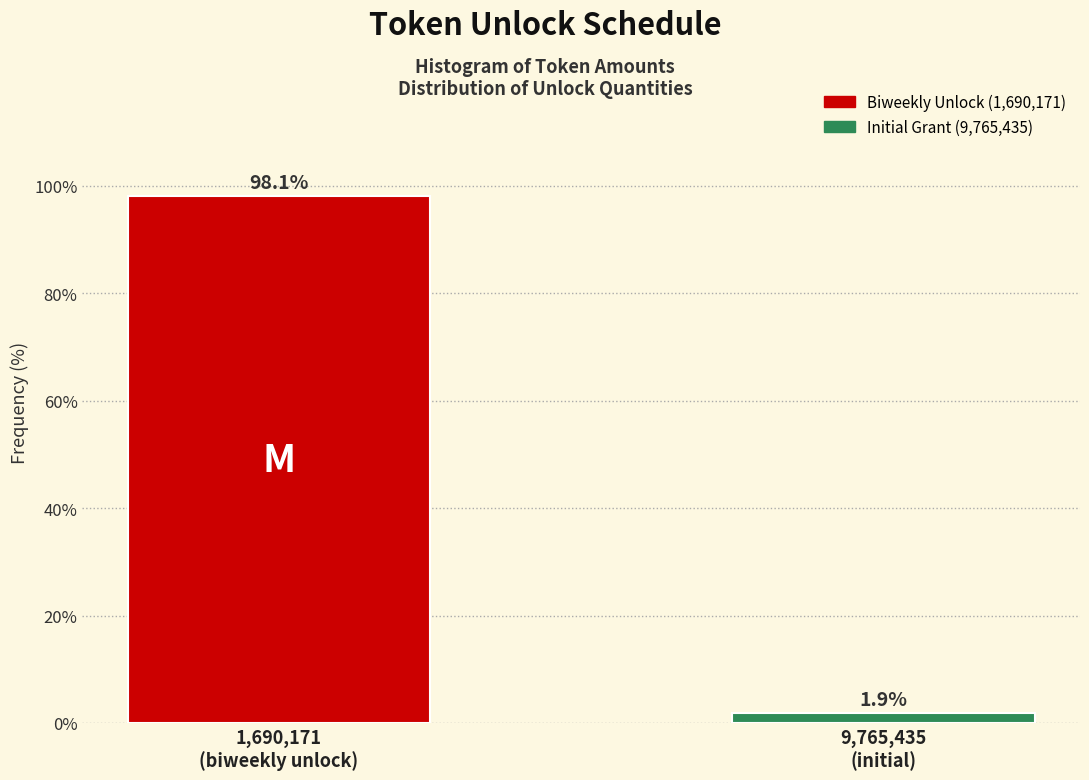

Reading left to right, what are all the values shown in this chart?

98.1	1.9